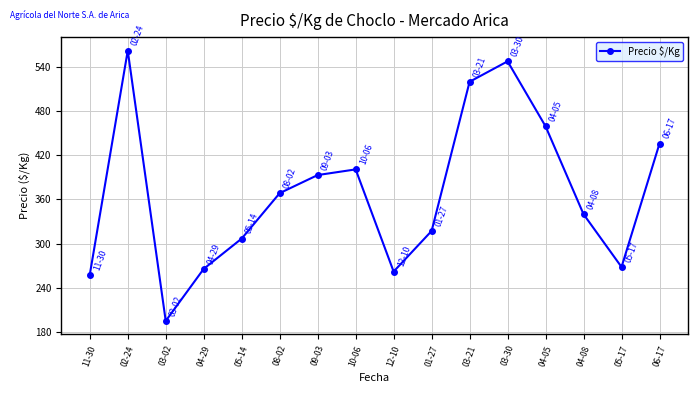

What is the ratio of the value at 09-03 to the value at 05-17?

1.5